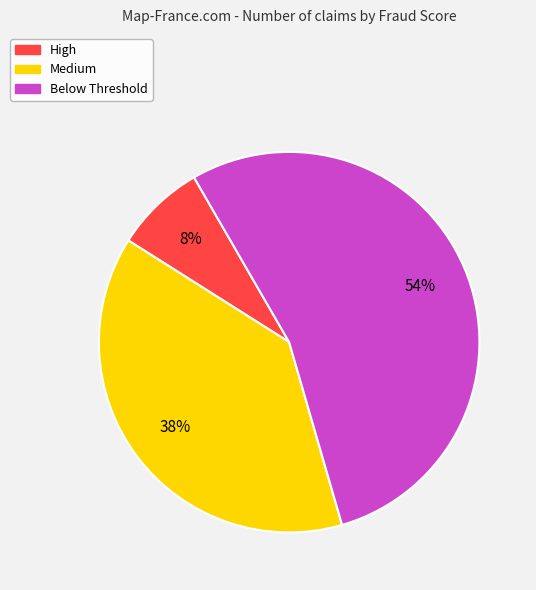

Is the sum of High and Medium greater than half?

No